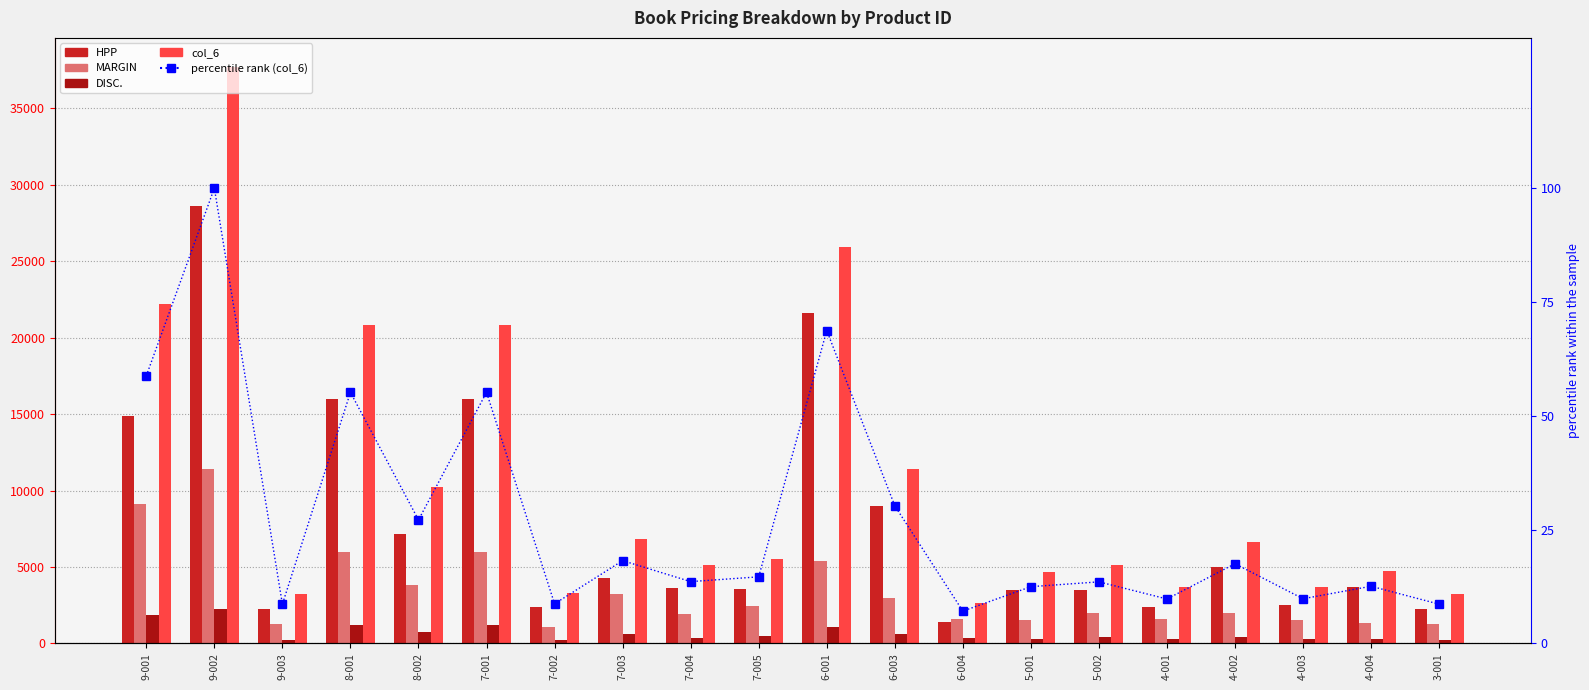

Reading right to left, extract all data points from this chart.

HPP: 3-001=2250.0	4-004=3675.0	4-003=2500.0	4-002=5000.0	4-001=2400.0	5-002=3500.0	5-001=3500.0	6-004=1375.0	6-003=9000.0	6-001=21600.0	7-005=3575.0	7-004=3600.0	7-003=4290.0	7-002=2400.0	7-001=16000.0	8-002=7150.0	8-001=16000.0	9-003=2240.0	9-002=28600.0	9-001=14850.0
MARGIN: 3-001=1250.0	4-004=1325.0	4-003=1500.0	4-002=2000.0	4-001=1600.0	5-002=2000.0	5-001=1500.0	6-004=1625.0	6-003=3000.0	6-001=5400.0	7-005=2425.0	7-004=1900.0	7-003=3210.0	7-002=1100.0	7-001=6000.0	8-002=3850.0	8-001=6000.0	9-003=1260.0	9-002=11400.0	9-001=9150.0
DISC.: 3-001=250.0	4-004=265.0	4-003=300.0	4-002=400.0	4-001=320.0	5-002=400.0	5-001=300.0	6-004=325.0	6-003=600.0	6-001=1080.0	7-005=485.0	7-004=380.0	7-003=642.0	7-002=220.0	7-001=1200.0	8-002=770.0	8-001=1200.0	9-003=252.0	9-002=2280.0	9-001=1830.0
col_6: 3-001=3250.0	4-004=4735.0	4-003=3700.0	4-002=6600.0	4-001=3680.0	5-002=5100.0	5-001=4700.0	6-004=2675.0	6-003=11400.0	6-001=25920.0	7-005=5515.0	7-004=5120.0	7-003=6858.0	7-002=3280.0	7-001=20800.0	8-002=10230.0	8-001=20800.0	9-003=3248.0	9-002=37720.0	9-001=22170.0
percentile rank (col_6): 3-001=8.6	4-004=12.6	4-003=9.8	4-002=17.5	4-001=9.8	5-002=13.5	5-001=12.5	6-004=7.1	6-003=30.2	6-001=68.7	7-005=14.6	7-004=13.6	7-003=18.2	7-002=8.7	7-001=55.1	8-002=27.1	8-001=55.1	9-003=8.6	9-002=100.0	9-001=58.8